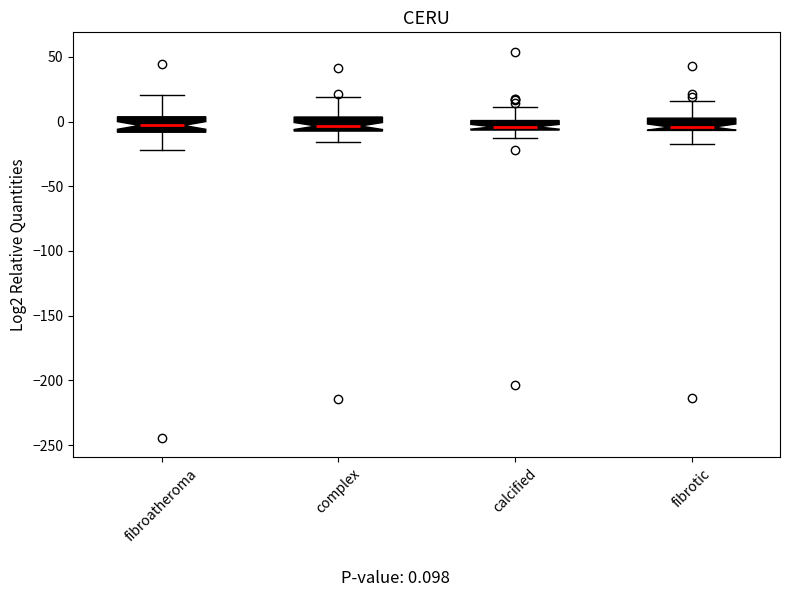

Where is the upper edge of the box for complex on the y-axis? The values are not printed on the chart, so give them approximately, as read against the axis.

5